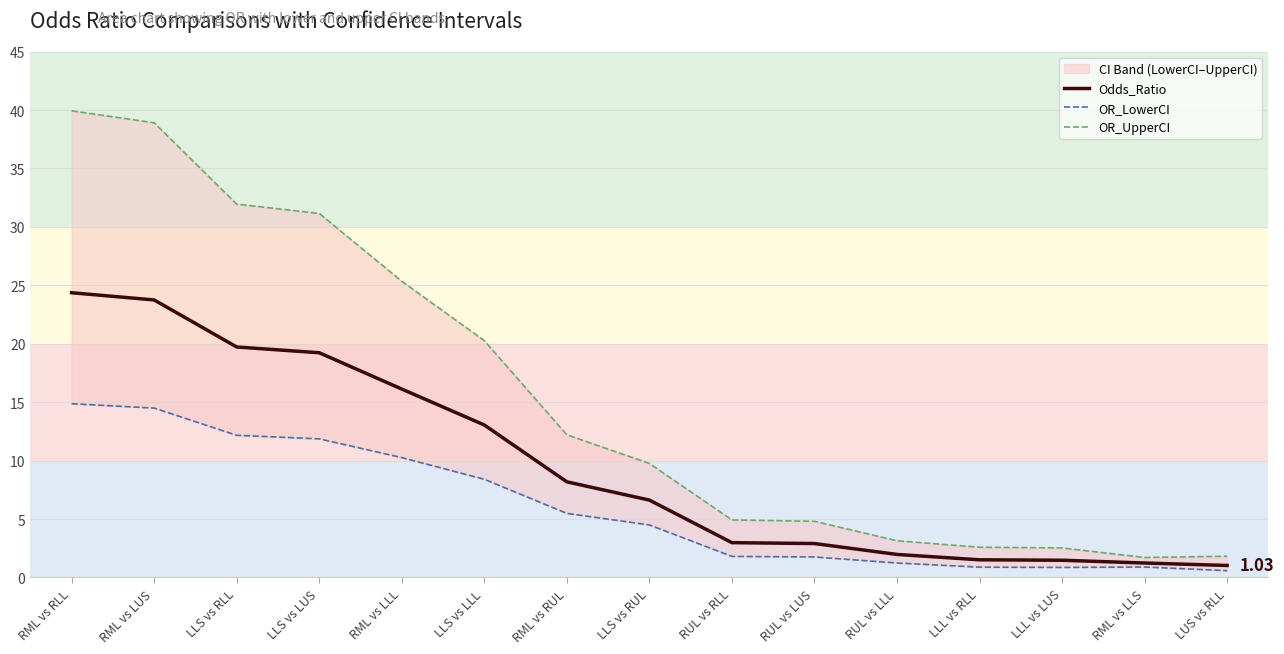

At which label is OR_UpperCI closest to 20?

LLS vs LLL